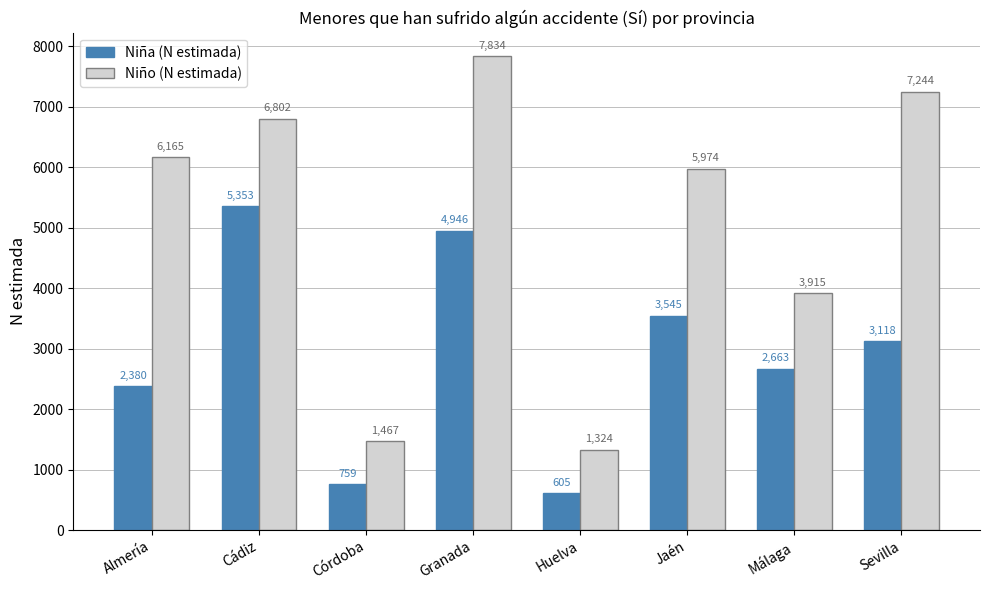

What is the difference between the highest and lowest values at Almería?

3785